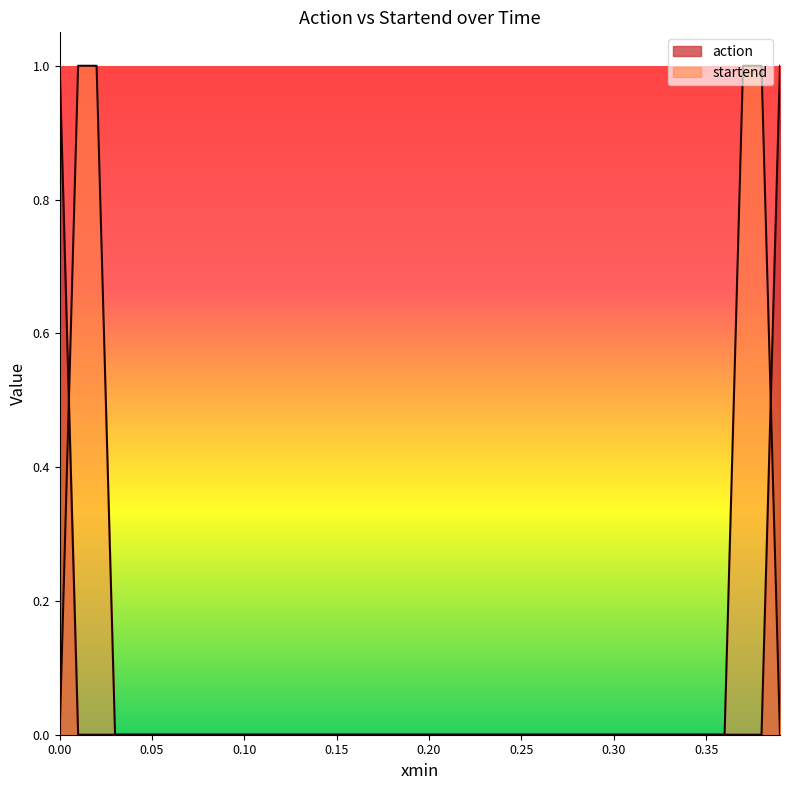

What are all the series names shown in the legend?

action, startend